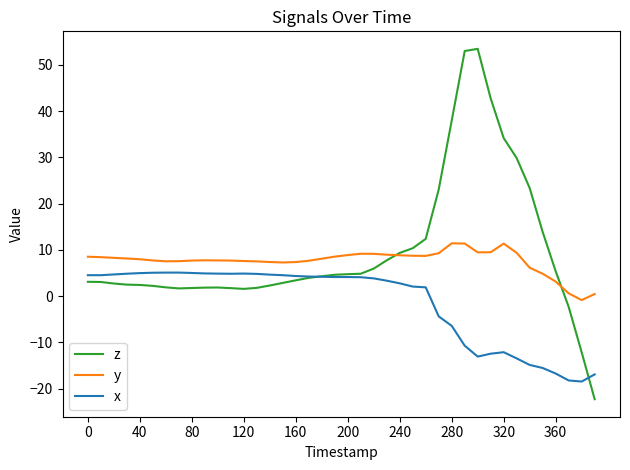

Which series has the largest range (max minus min)?

z